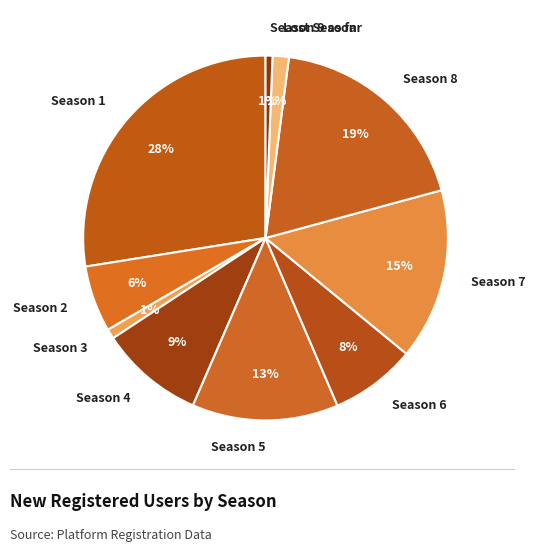

Which category has the biggest portion of the pie?

Season 1